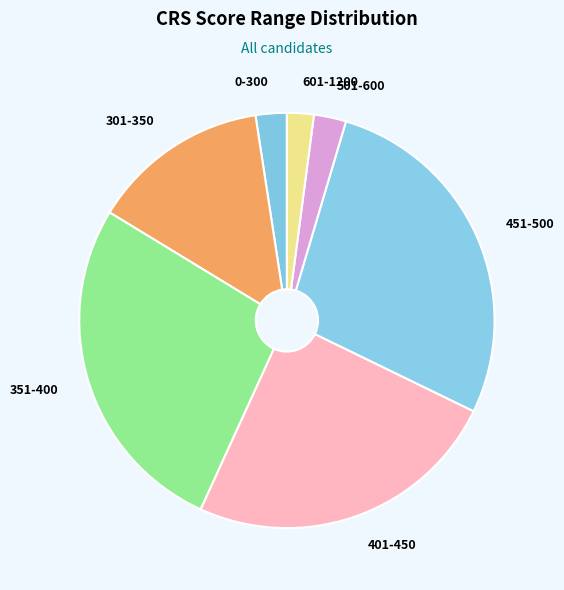

The 401-450 slice represents 12% of the pie. True or false?

False